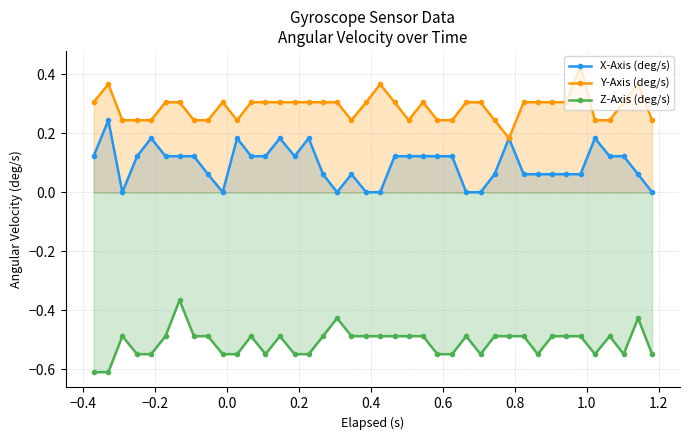

True or false: Y-Axis (deg/s) and X-Axis (deg/s) cross at least once.

False